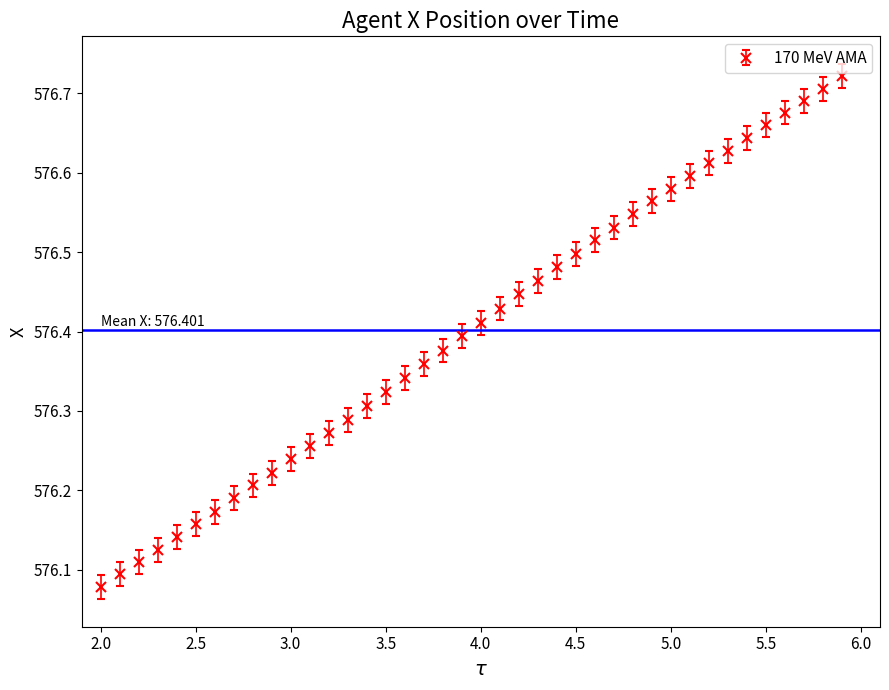

Count the values in the range 576 to 577.

40